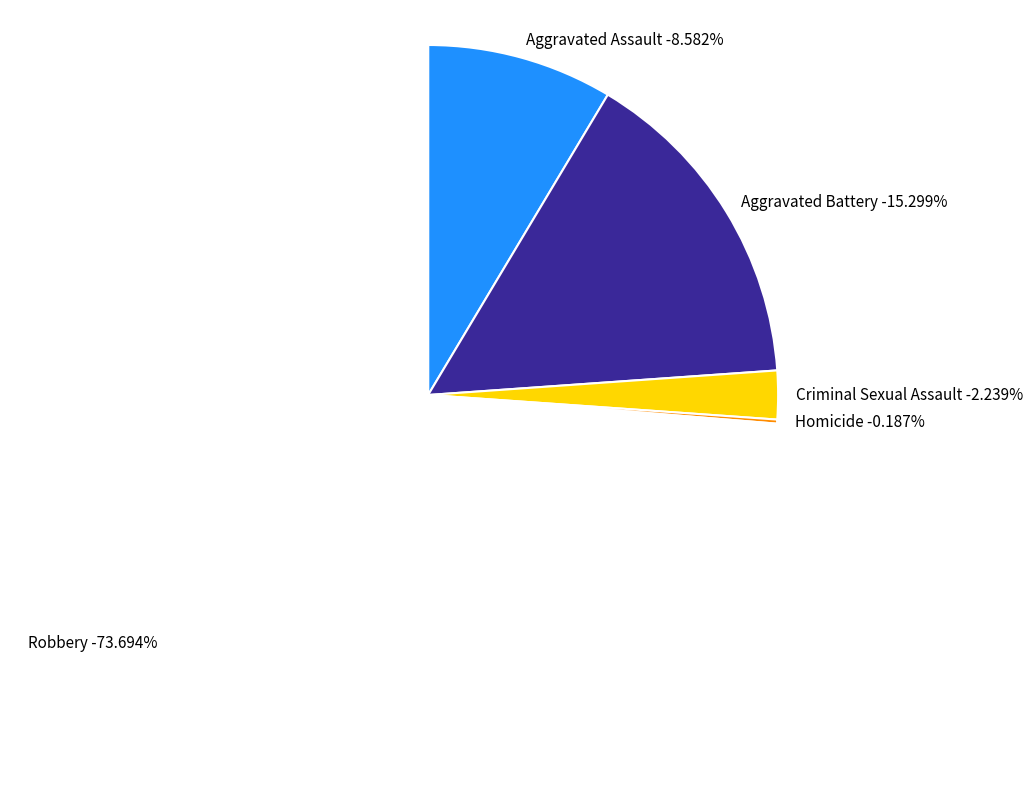

Approximately how many times larger is the value at Criminal Sexual Assault compared to Homicide?

12.0